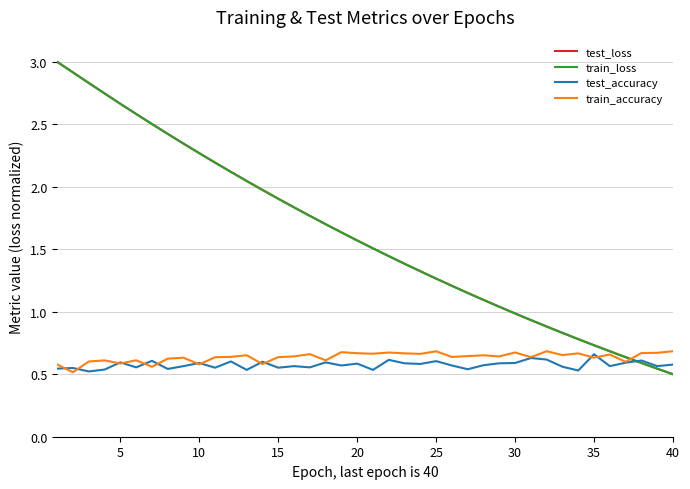

Which series has the widest spread of values?

test_loss